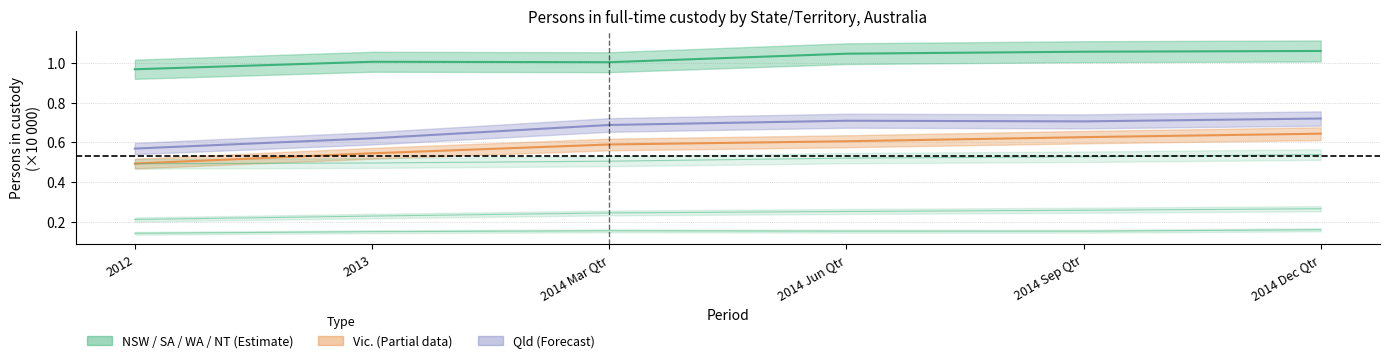

What is the difference between the highest and lowest values at 2014 Jun Qtr?

0.9